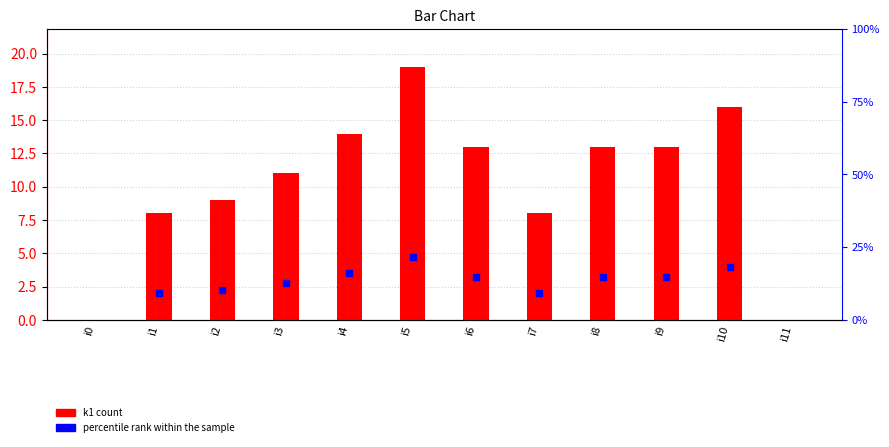

Approximately how many times larger is the value at i3 compared to i9?

0.8